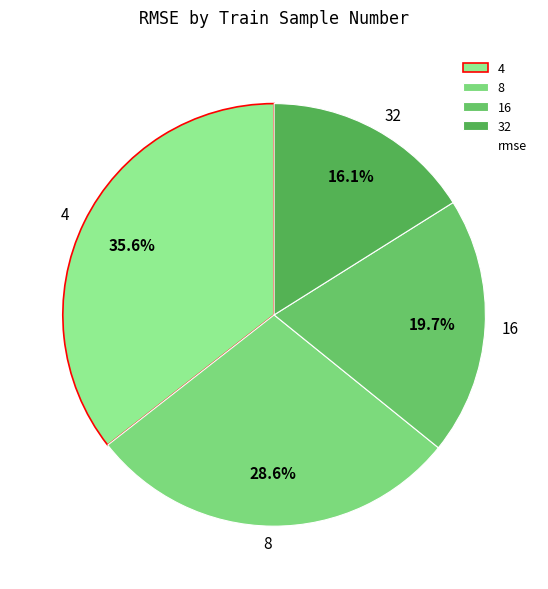

Combined, what portion of the pie is 8 and 32?

44.7%